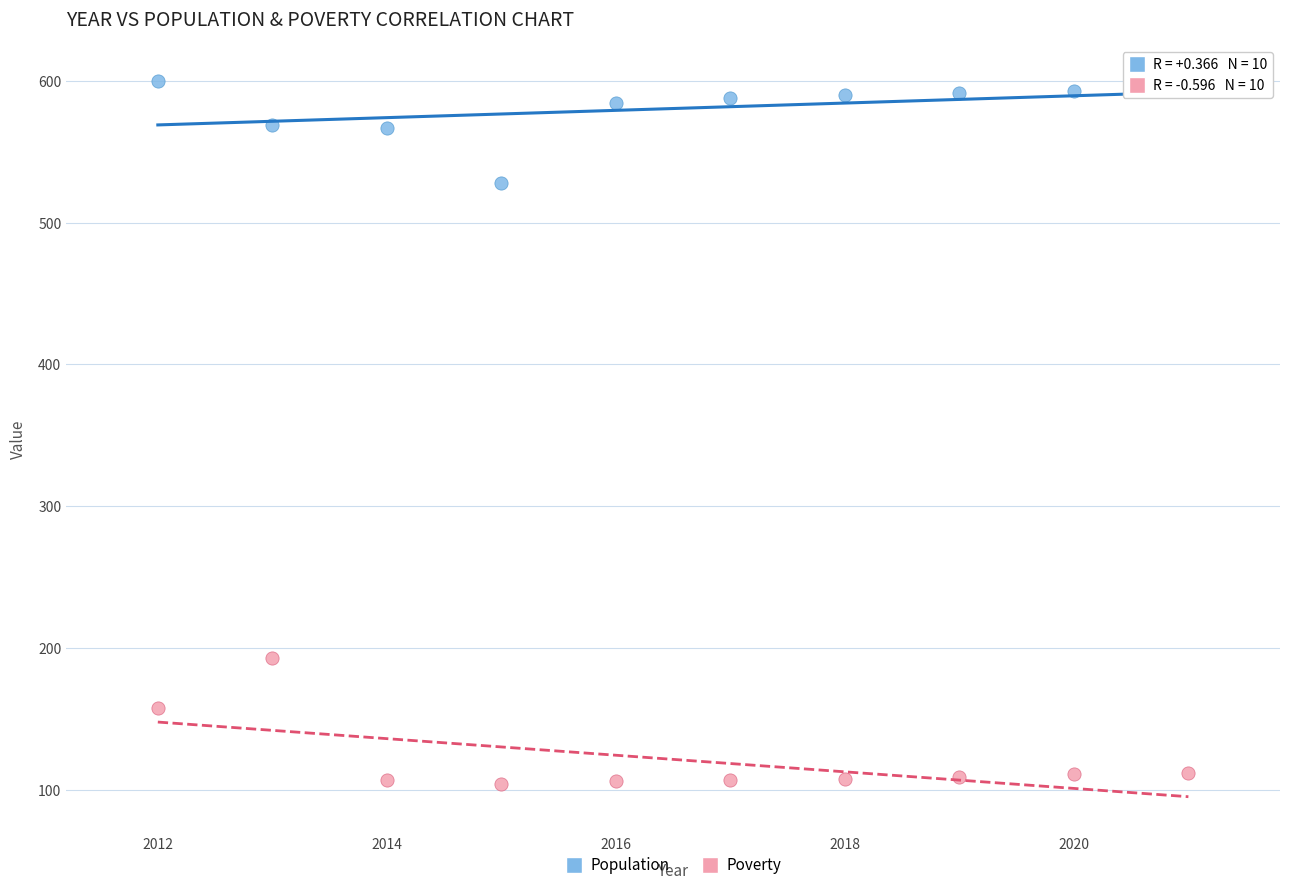

Which series contains the highest Y value?

Population